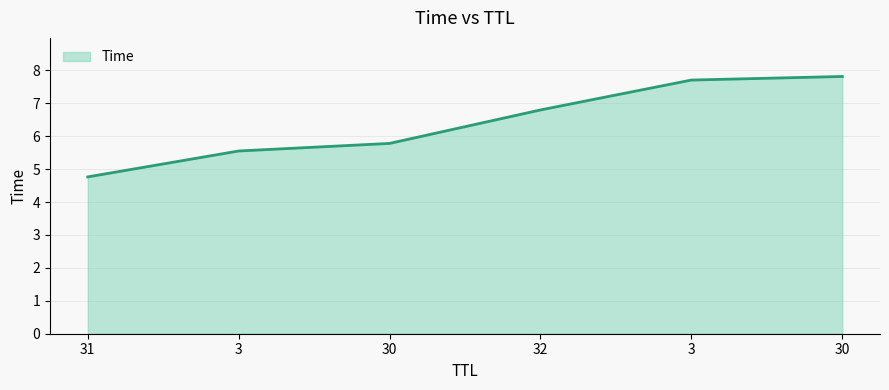

How many series are shown in this chart?

1